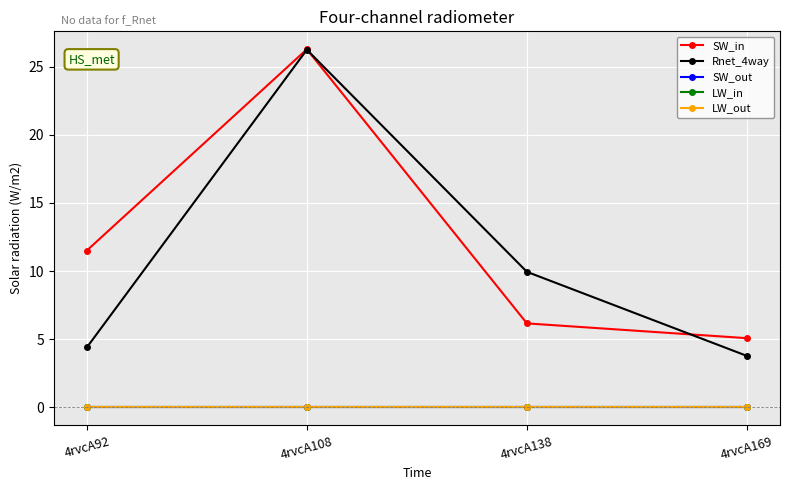

Does the chart display data point markers on the line(s)?

Yes